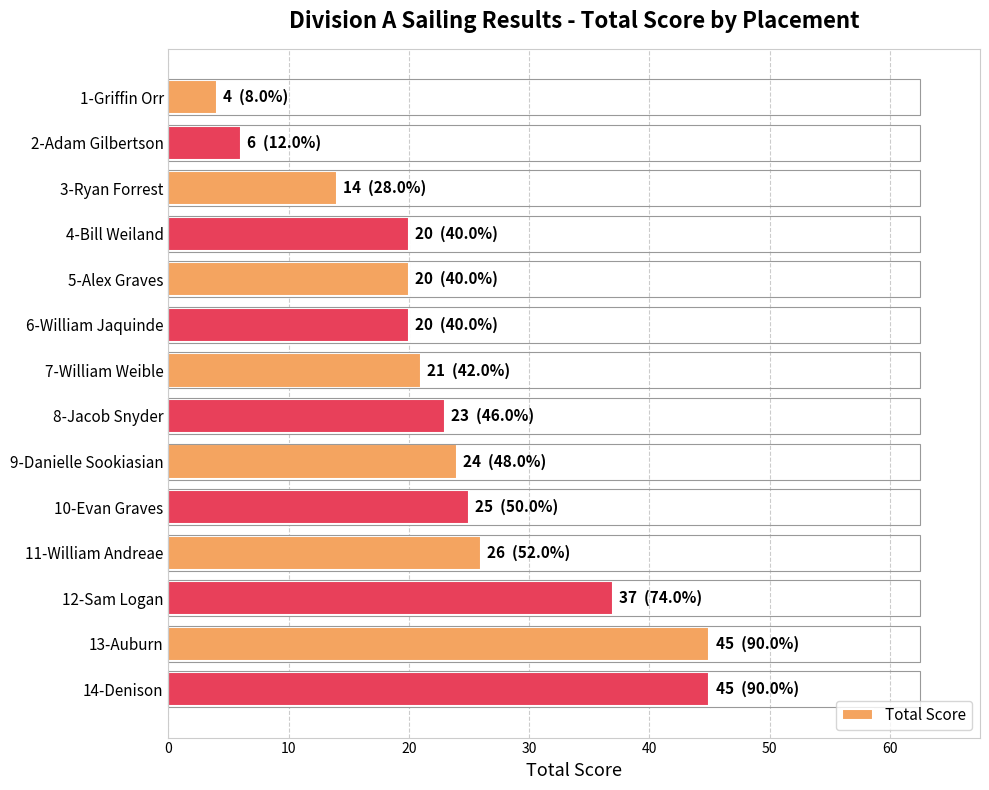

What is the label of the 3rd bar from the bottom?

12-Sam Logan